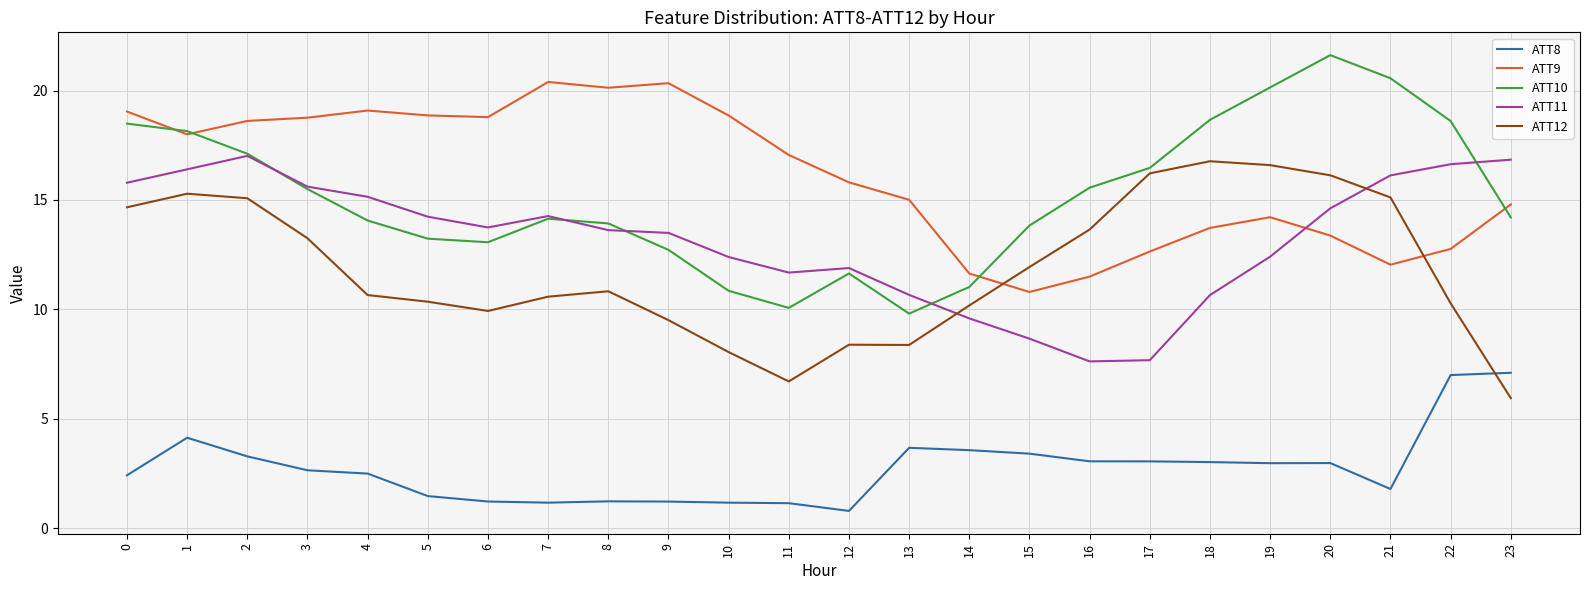

What is the minimum value shown in the chart?

0.8